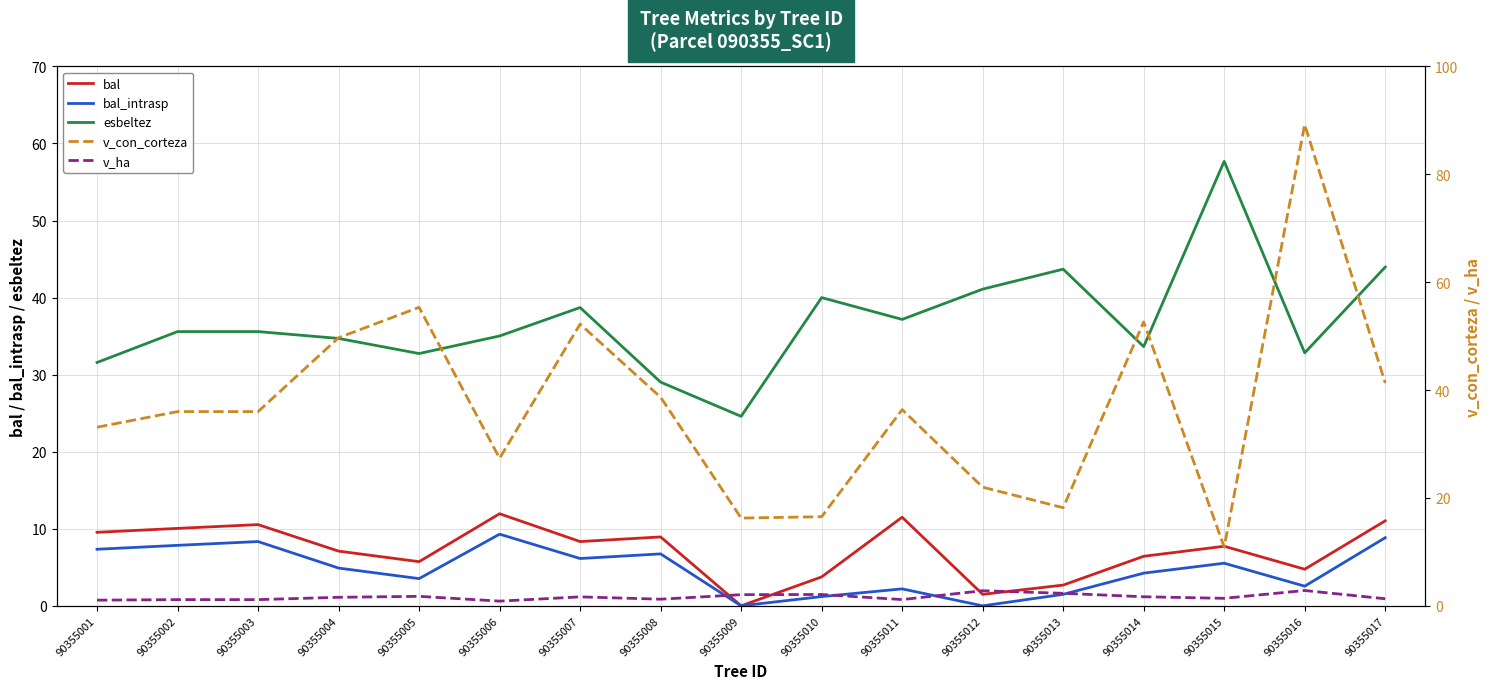

At which category does bal reach its first local valley?

90355005